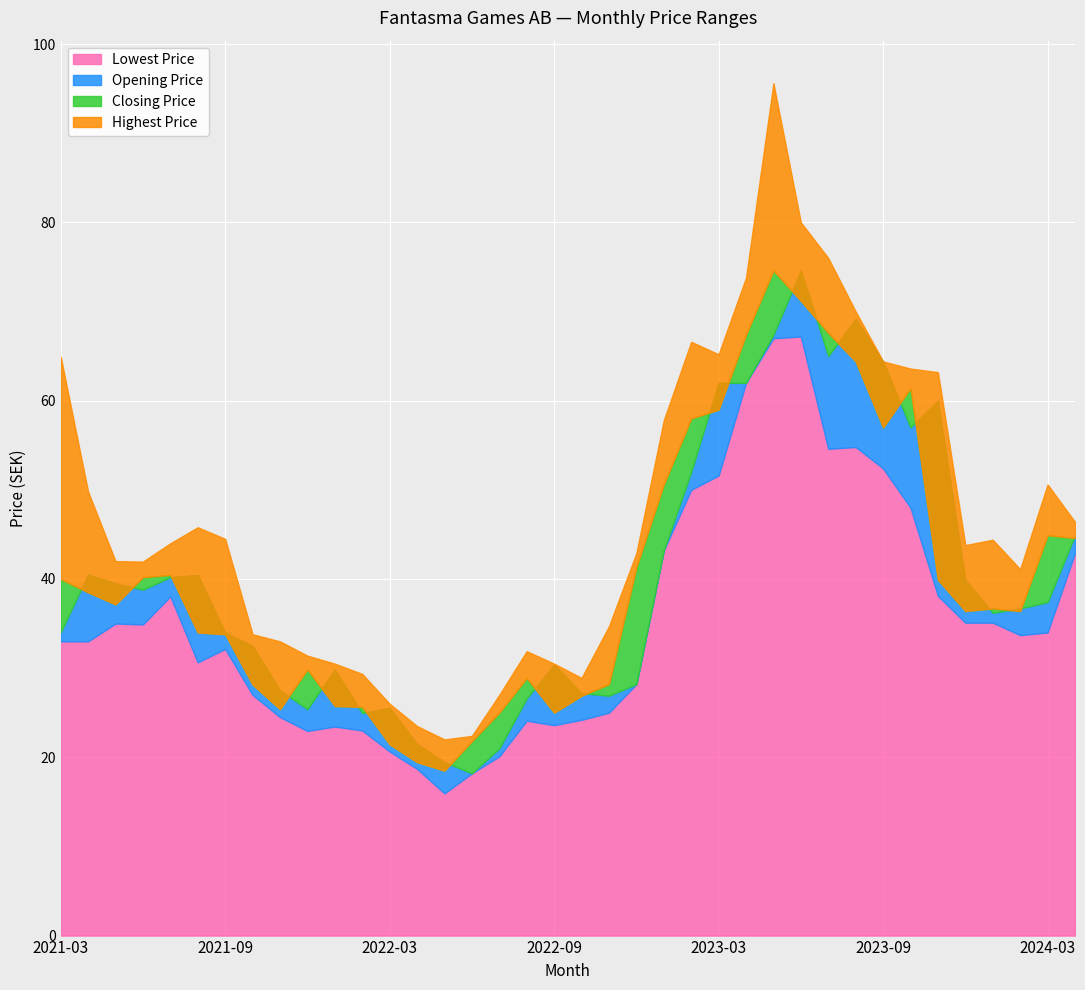

How many series are shown in this chart?

4